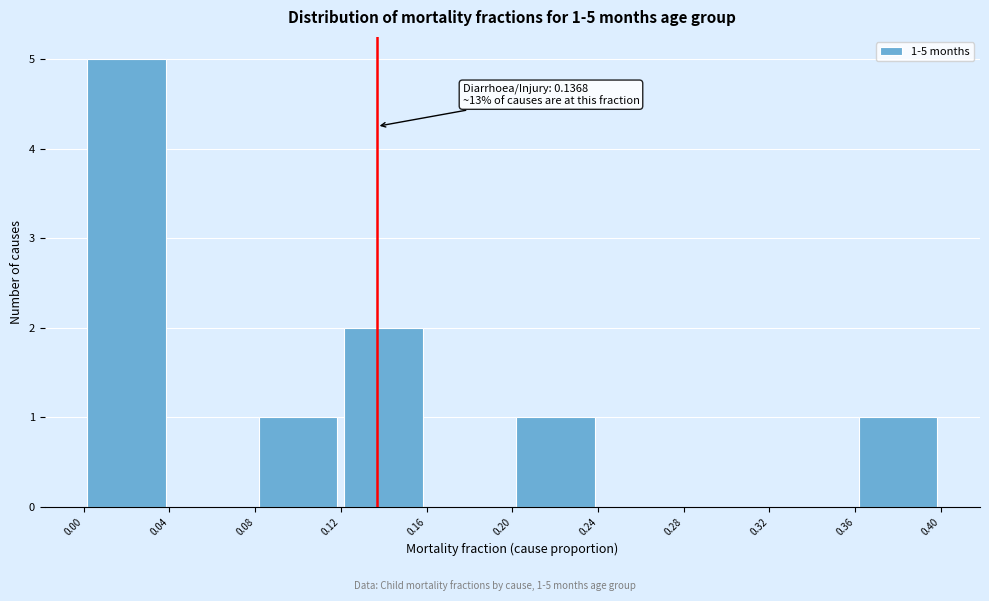

Which range on the x-axis has the tallest bar?

0.00 to 0.04